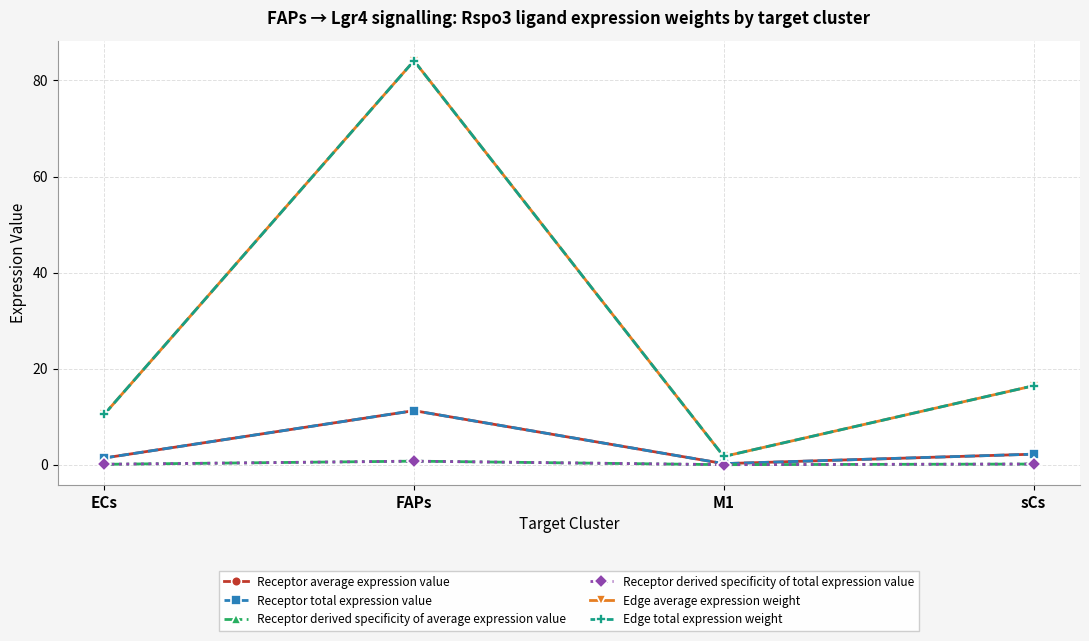

Does the chart have visible grid lines?

Yes